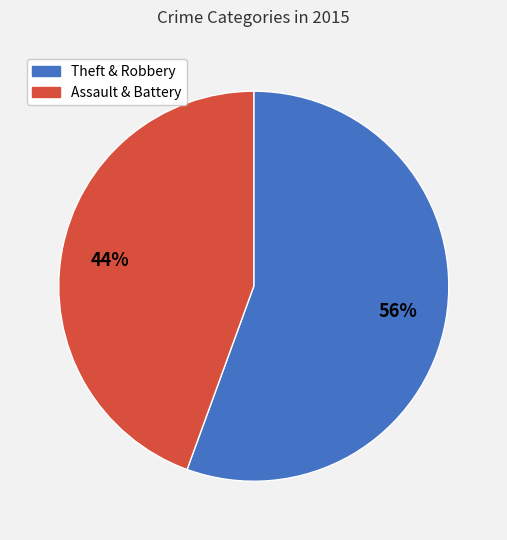

To the nearest percent, what is the combined percentage of Assault & Battery and Theft & Robbery?

100%